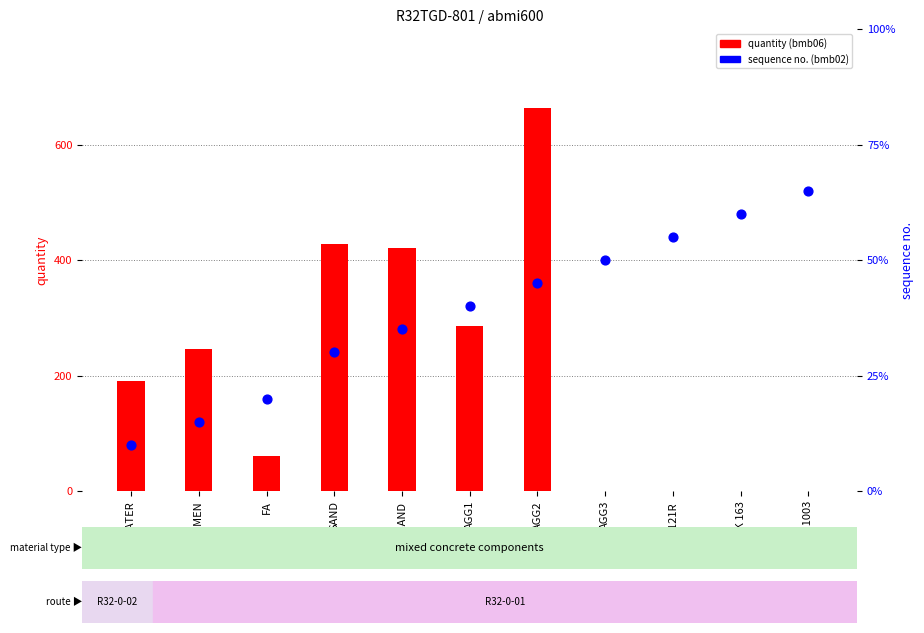

Which series contains the lowest Y value?

quantity (bmb06)